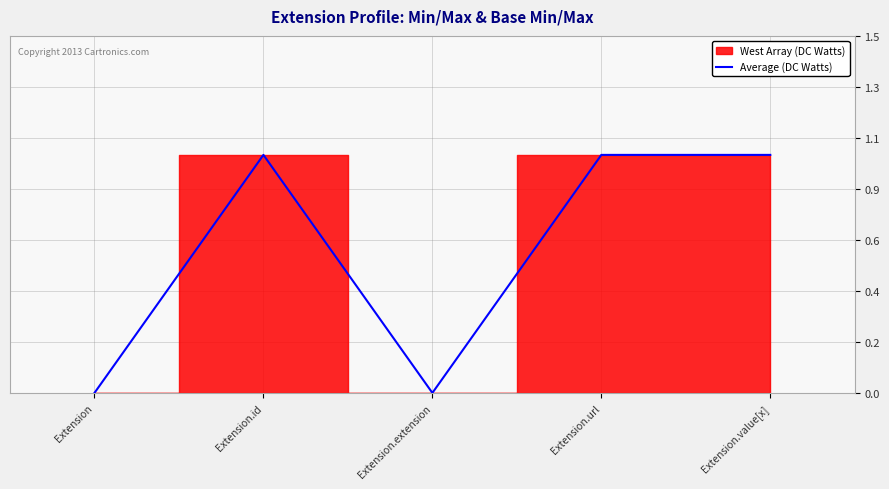

Reading left to right, transcribe all the data shown in this chart.

Extension=0	Extension.id=1	Extension.extension=0	Extension.url=1	Extension.value[x]=1